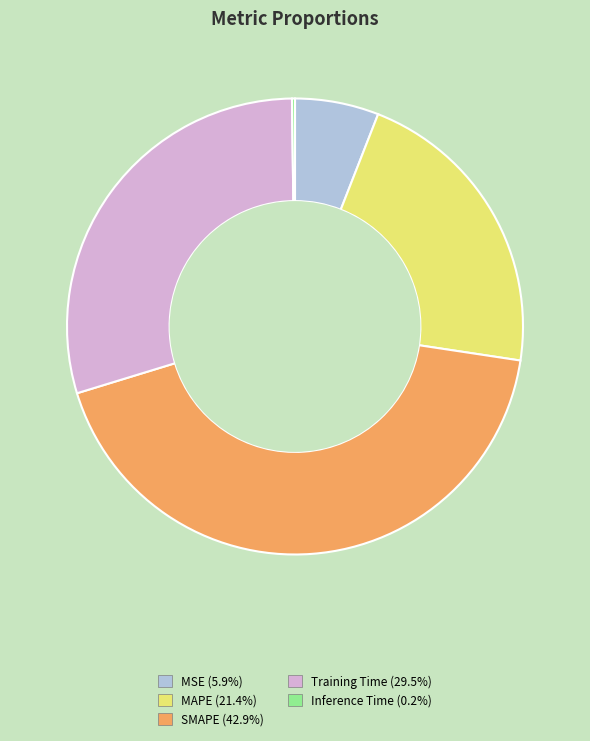

Do Training Time and MAPE together represent more than half of the pie?

Yes